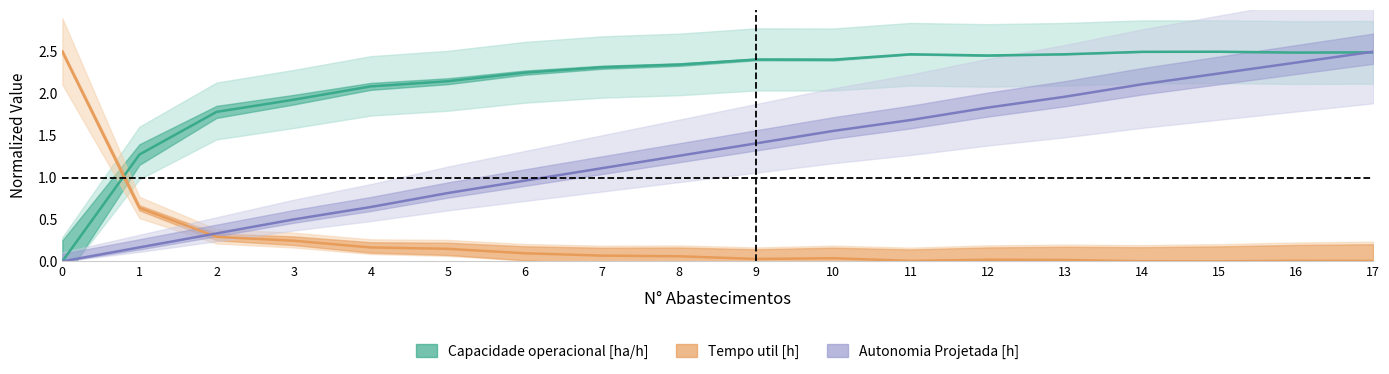

At which category does Tempo util [h] reach its first local peak?

10